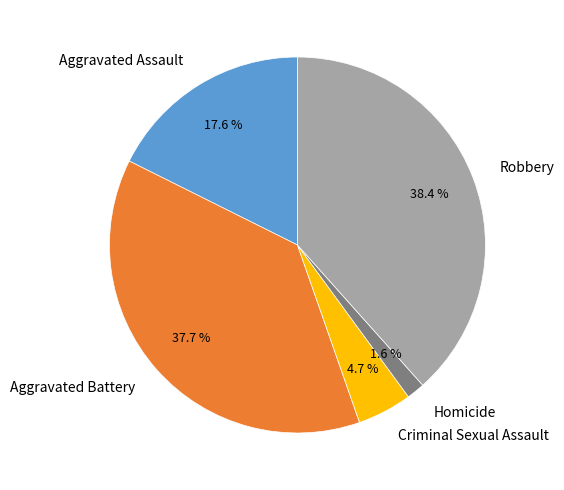

How many slices are in this pie chart?

5